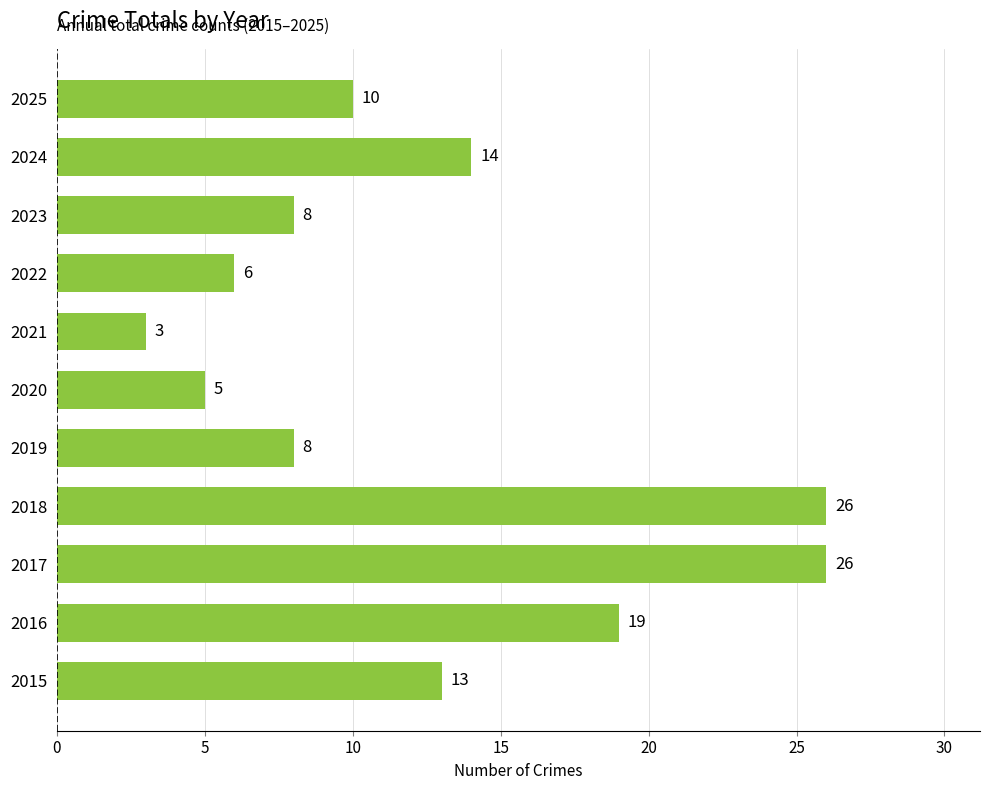

Which category has the lowest value across all series?

2021